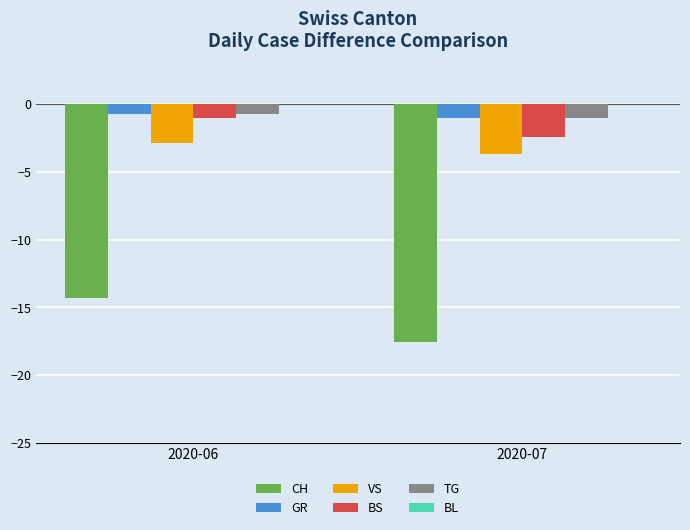

Rank the categories by BS value from highest to lowest.

2020-06, 2020-07